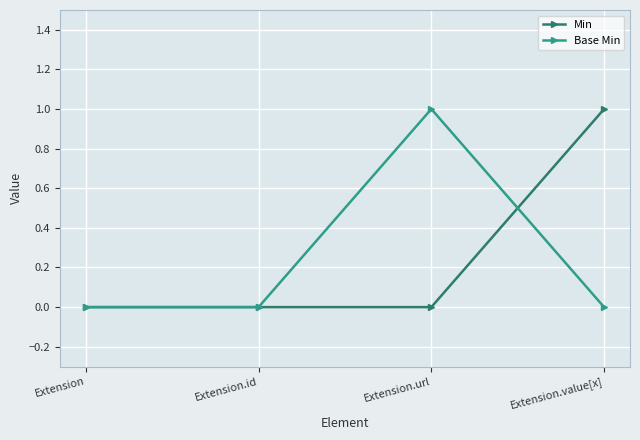

True or false: Base Min has more than 2 interior local peaks.

False